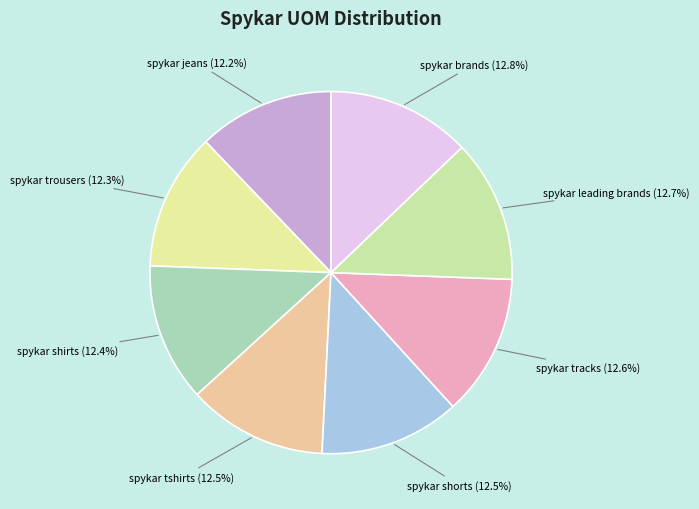

What is the ratio of the value at spykar jeans to the value at spykar tshirts?

1.0